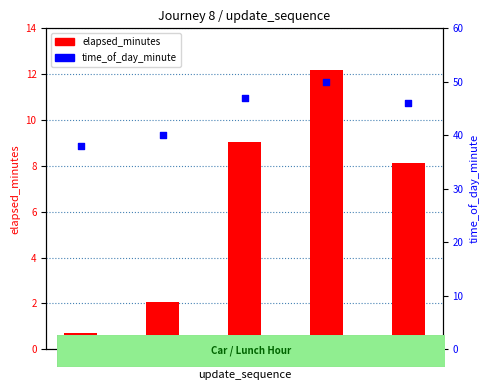

What are all the series names shown in the legend?

elapsed_minutes, time_of_day_minute